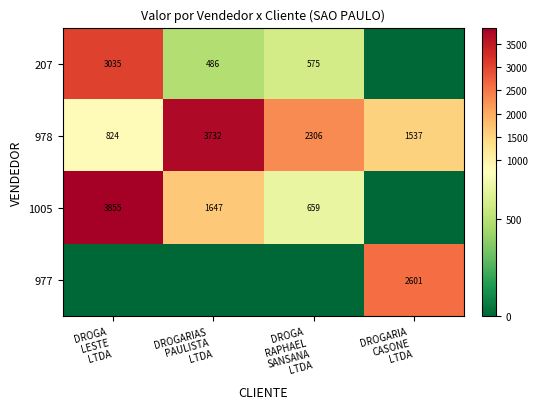

Count the number of data series in this chart.

4